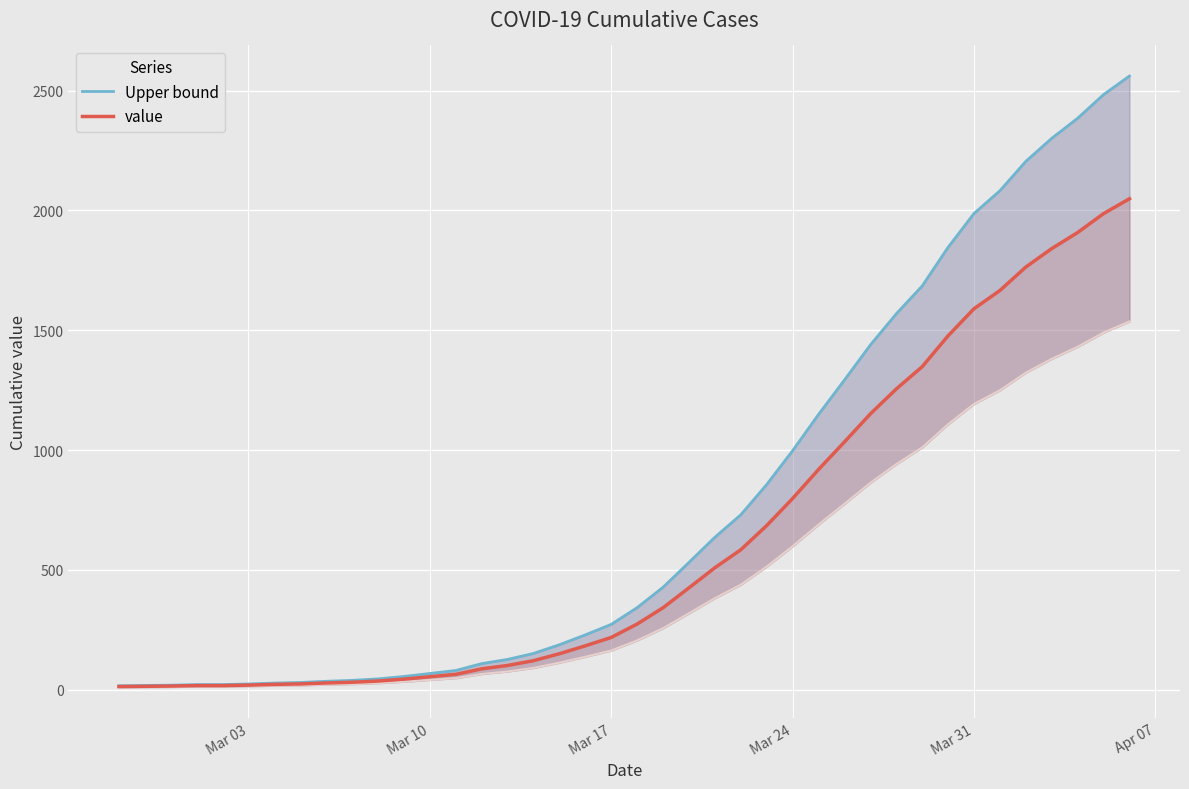

Is this an area chart (filled region under the line)?

No